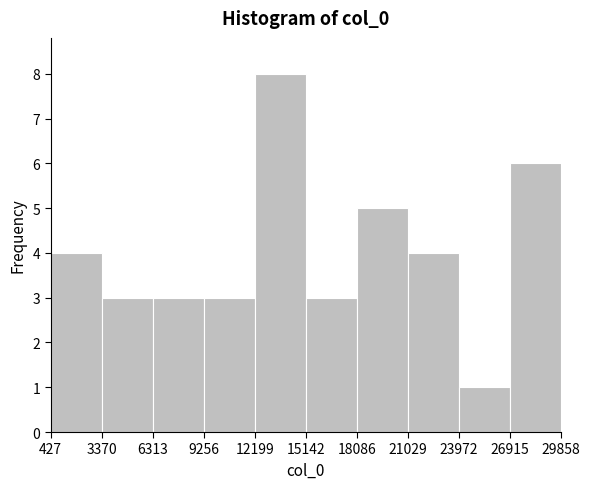

Reading left to right, transcribe this chart: for each bar, give the range it covers on the x-axis and its height. The values are not printed on the chart, so give them approximately, as read against the axis.

427 to 3370: 4
3370 to 6313: 3
6313 to 9256: 3
9256 to 12199: 3
12199 to 15142: 8
15142 to 18086: 3
18086 to 21029: 5
21029 to 23972: 4
23972 to 26915: 1
26915 to 29858: 6